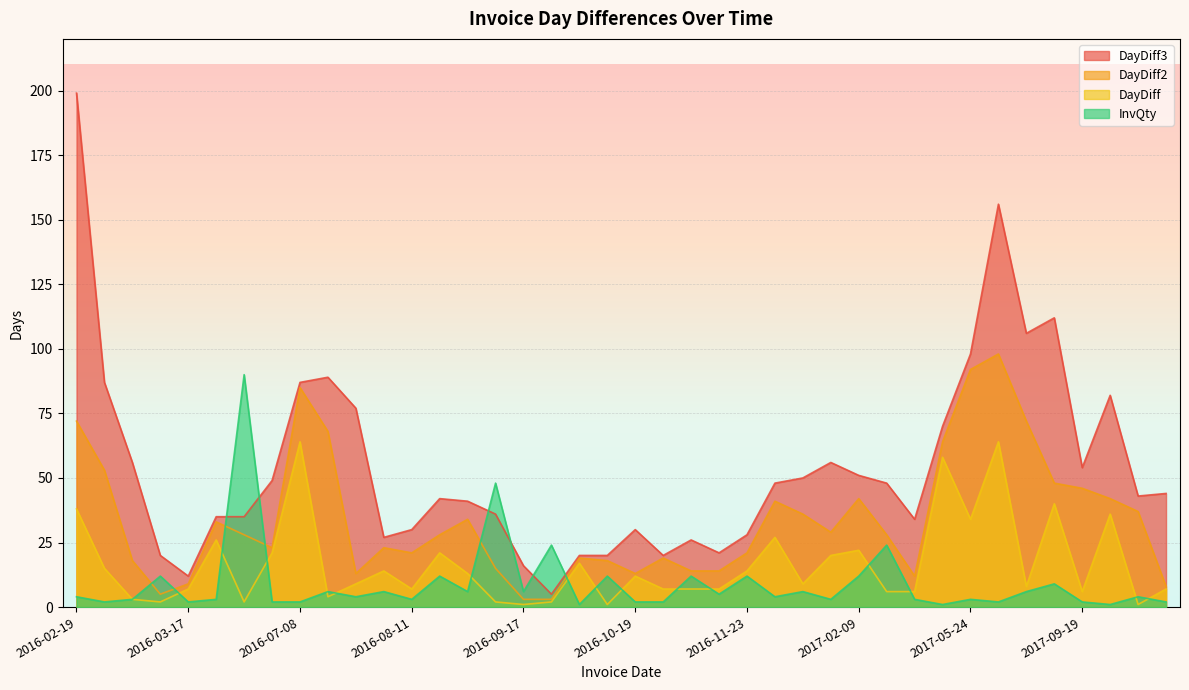

How many intersections are there between InvQty and DayDiff?

15